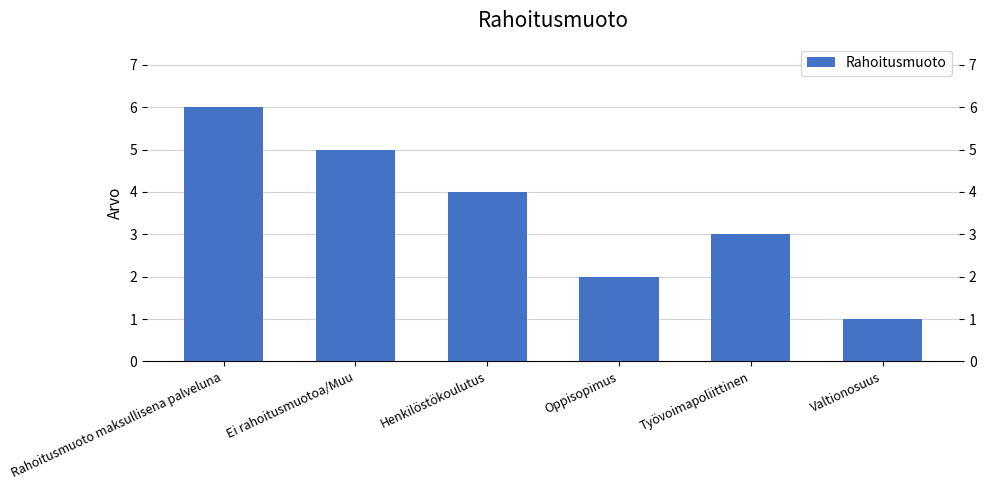

What is the label of the 3rd bar from the left?

Henkilöstökoulutus